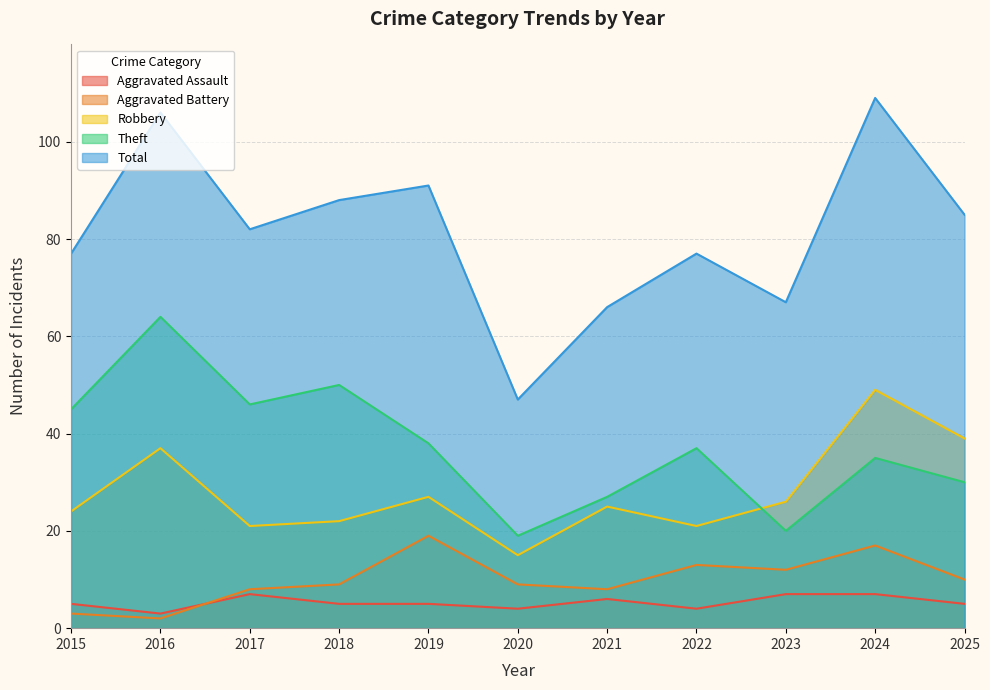

Reading left to right, extract all data points from this chart.

Aggravated Assault: 2015=5	2016=3	2017=7	2018=5	2019=5	2020=4	2021=6	2022=4	2023=7	2024=7	2025=5
Aggravated Battery: 2015=3	2016=2	2017=8	2018=9	2019=19	2020=9	2021=8	2022=13	2023=12	2024=17	2025=10
Robbery: 2015=24	2016=37	2017=21	2018=22	2019=27	2020=15	2021=25	2022=21	2023=26	2024=49	2025=39
Theft: 2015=45	2016=64	2017=46	2018=50	2019=38	2020=19	2021=27	2022=37	2023=20	2024=35	2025=30
Total: 2015=77	2016=106	2017=82	2018=88	2019=91	2020=47	2021=66	2022=77	2023=67	2024=109	2025=85